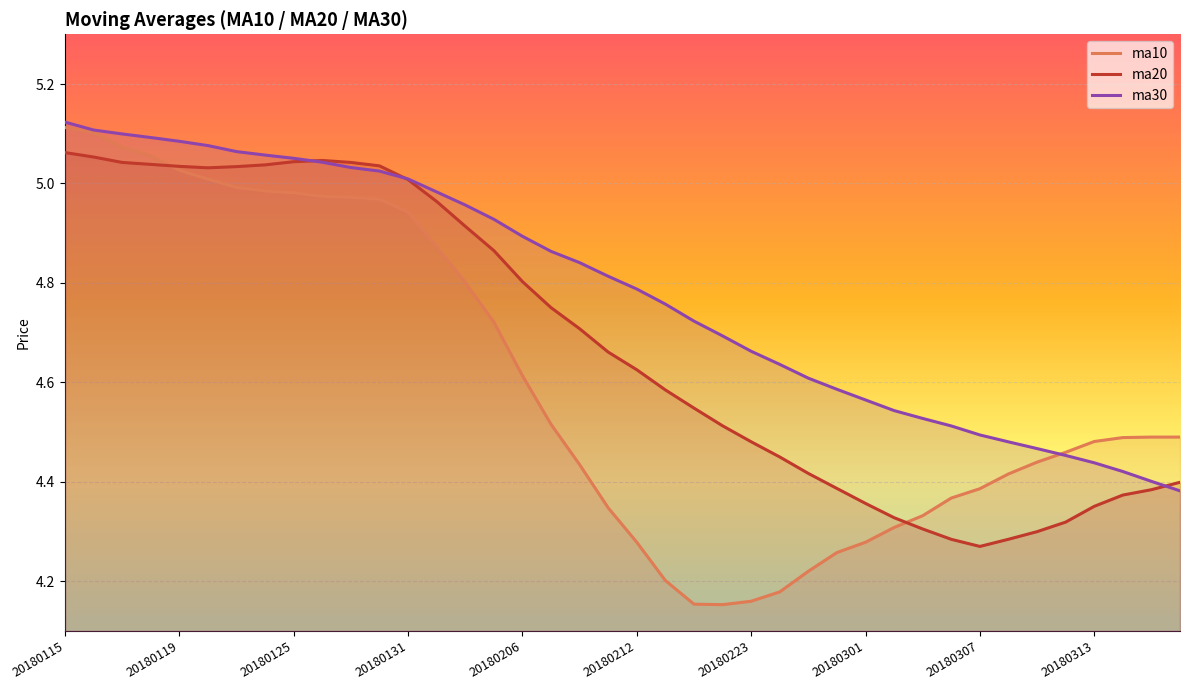

What are all the series names shown in the legend?

ma10, ma20, ma30